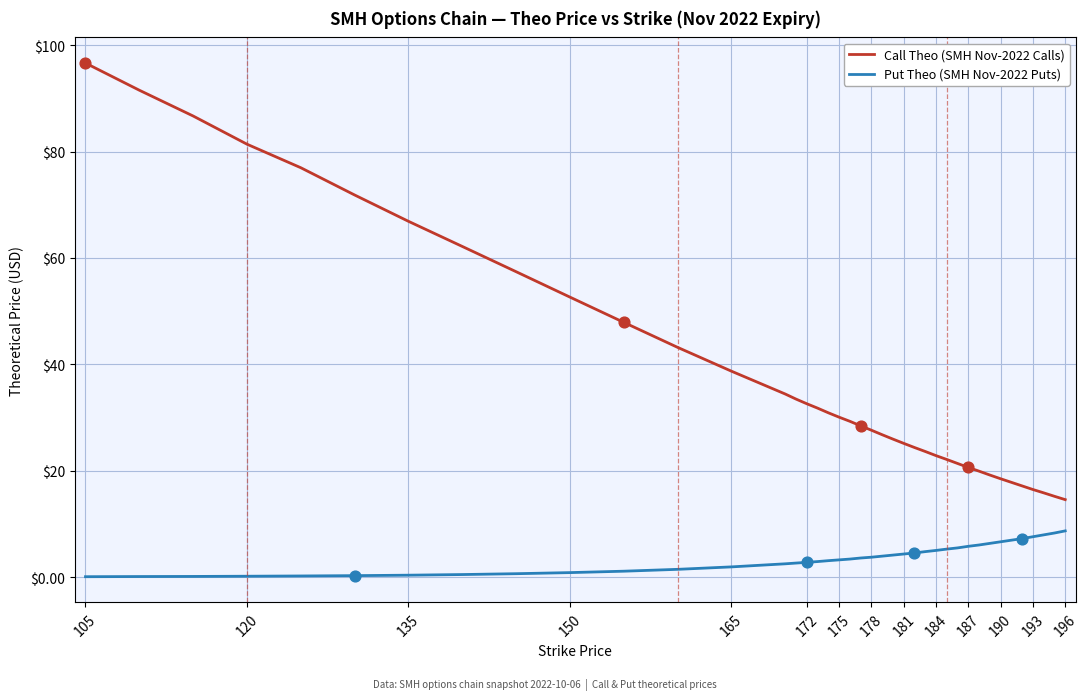

Which series has the widest spread of values?

Call Theo (SMH Nov-2022 Calls)